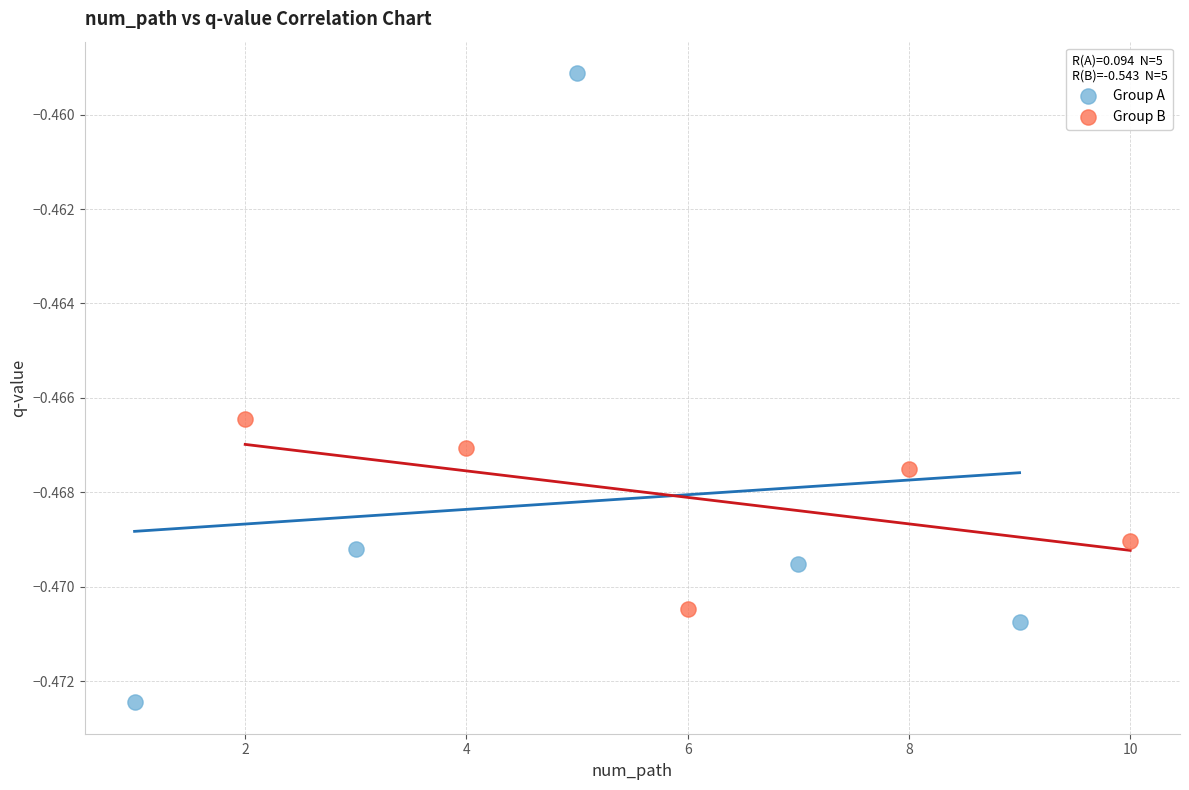

Which series has the widest spread of Y values?

Group A